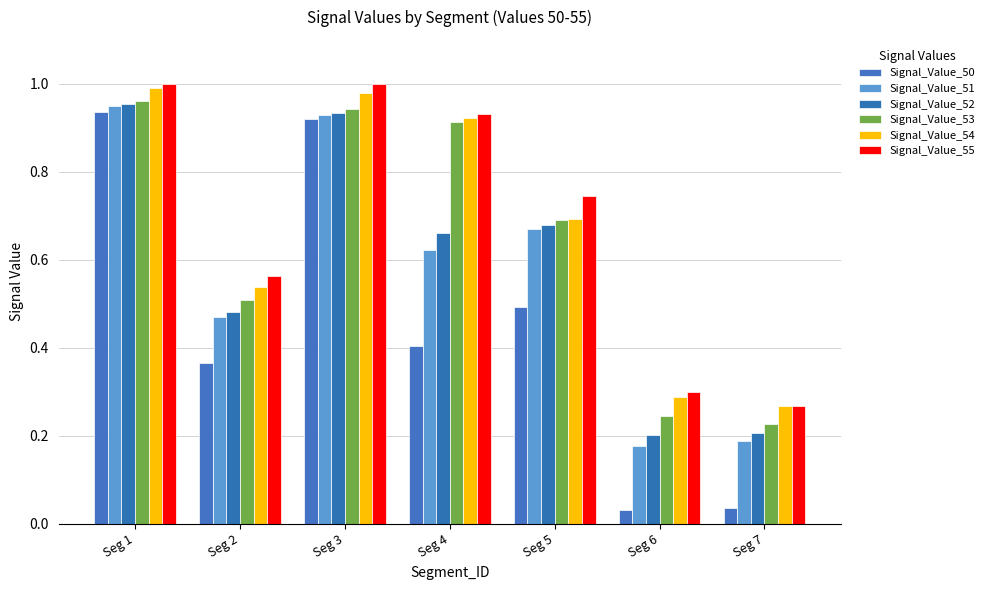

Which series has the largest range (max minus min)?

Signal_Value_50